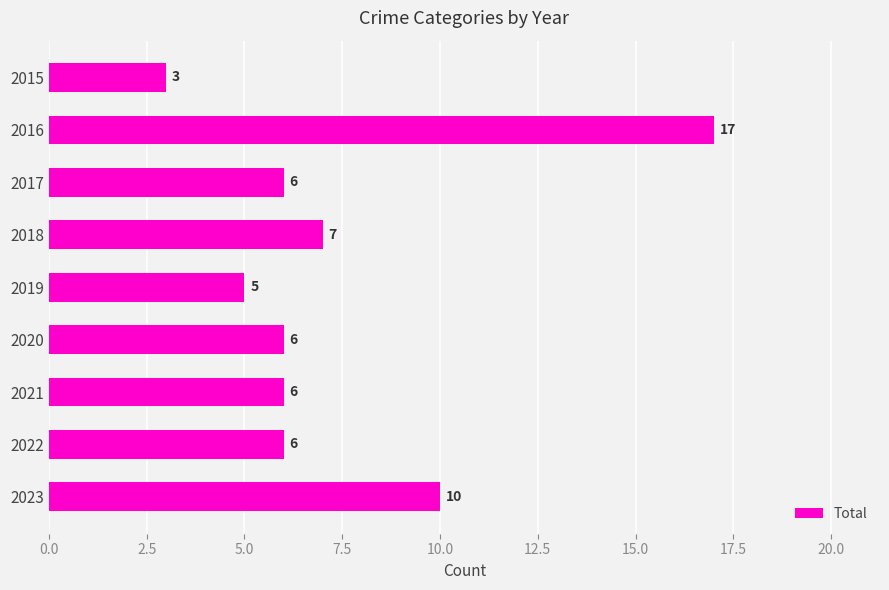

Is it true that the value at 2018 is 11?

False